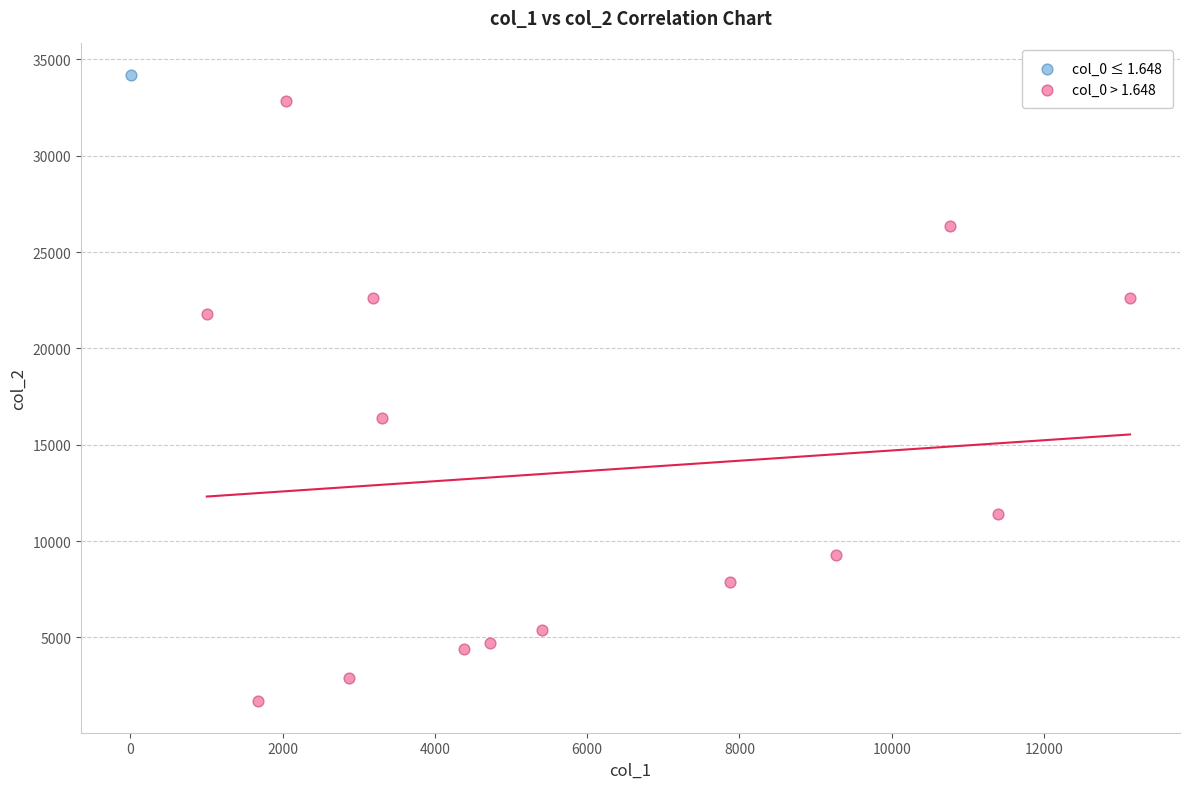

What are all the series names shown in the legend?

col_0 ≤ 1.648, col_0 > 1.648